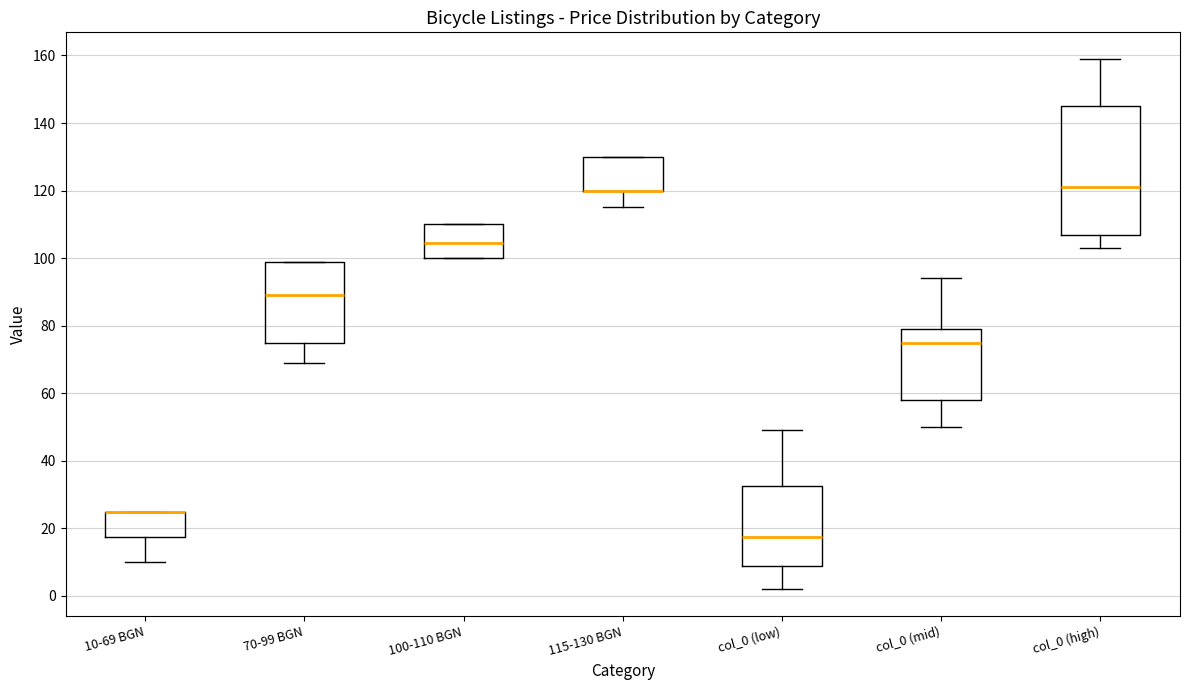

Where is the lower edge of the box for 70-99 BGN on the y-axis? The values are not printed on the chart, so give them approximately, as read against the axis.

76